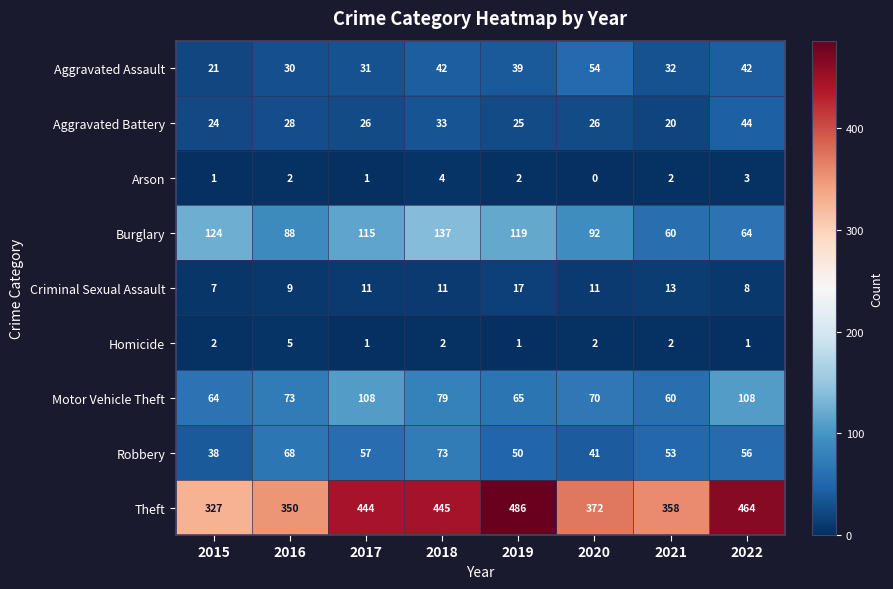

Which series has the largest range (max minus min)?

Theft